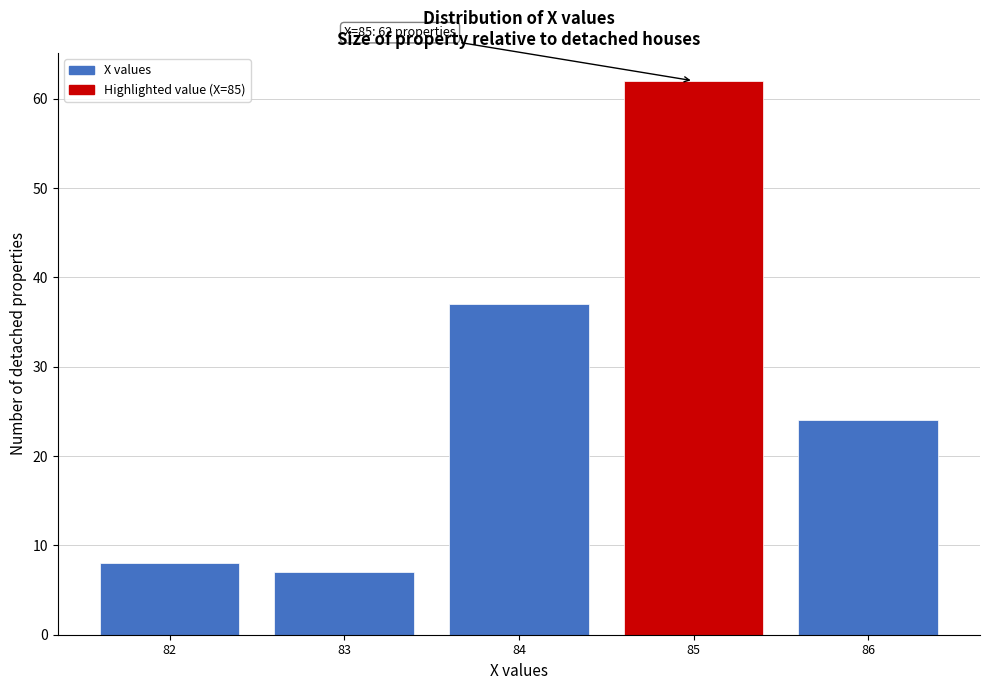

Reading left to right, what are all the values shown in this chart?

82=8	83=7	84=37	85=62	86=24